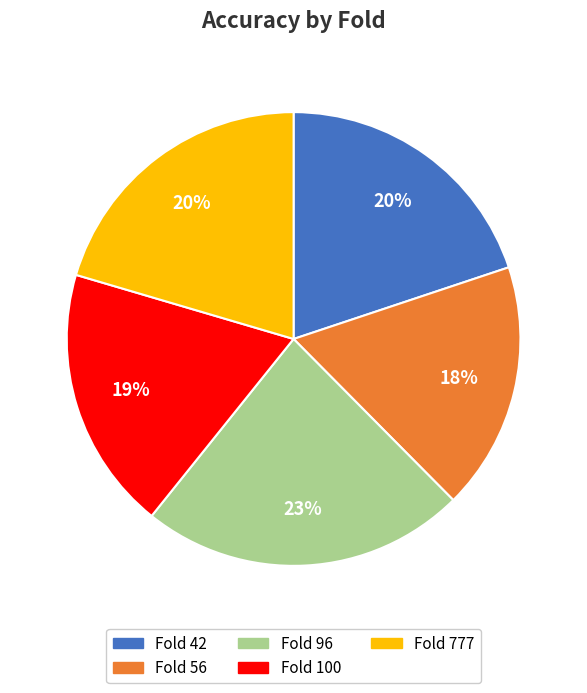

Is there a majority slice in this chart?

No